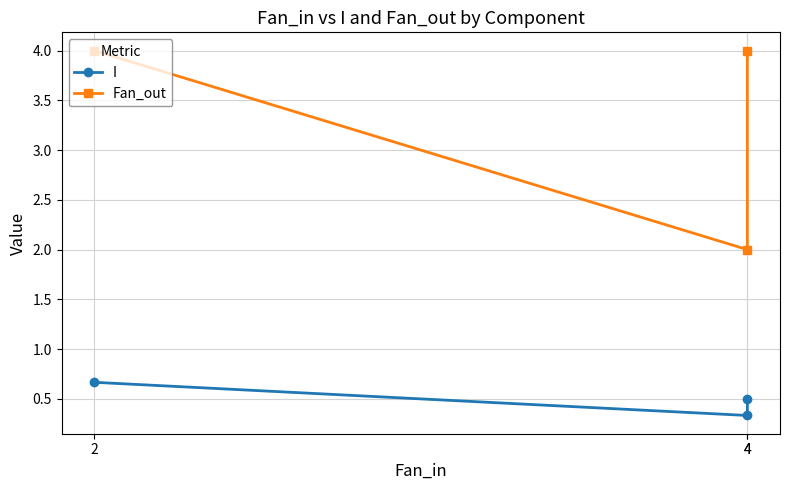

Does the chart display data point markers on the line(s)?

Yes